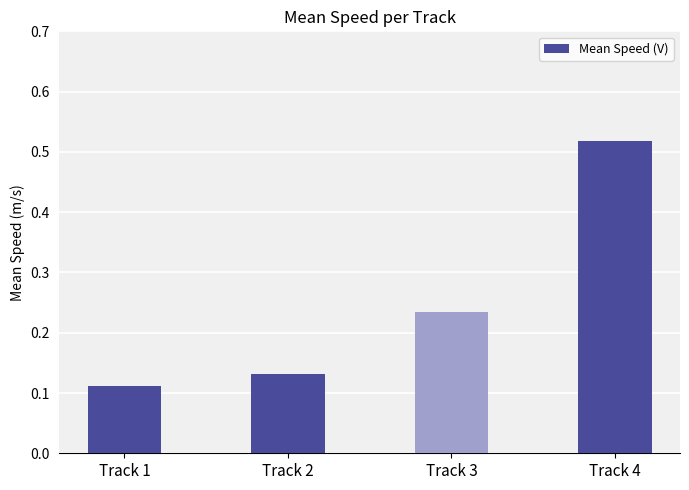

At which label is the value closest to 0?

Track 1